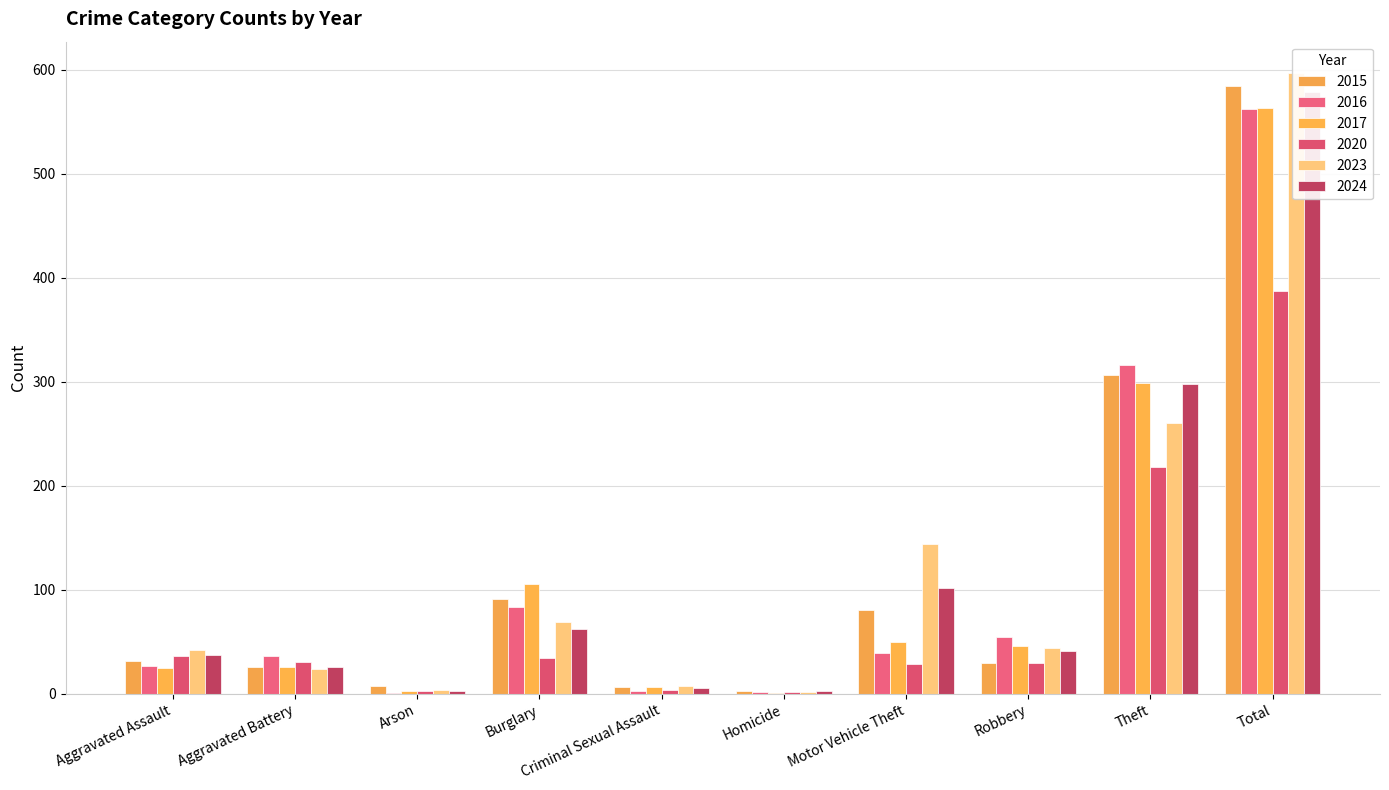

Reading right to left, what are all the values shown in this chart?

2015: Total=584	Theft=306	Robbery=30	Motor Vehicle Theft=81	Homicide=3	Criminal Sexual Assault=7	Burglary=91	Arson=8	Aggravated Battery=26	Aggravated Assault=32
2016: Total=562	Theft=316	Robbery=55	Motor Vehicle Theft=39	Homicide=2	Criminal Sexual Assault=3	Burglary=83	Arson=1	Aggravated Battery=36	Aggravated Assault=27
2017: Total=563	Theft=299	Robbery=46	Motor Vehicle Theft=50	Homicide=1	Criminal Sexual Assault=7	Burglary=106	Arson=3	Aggravated Battery=26	Aggravated Assault=25
2020: Total=387	Theft=218	Robbery=30	Motor Vehicle Theft=29	Homicide=2	Criminal Sexual Assault=4	Burglary=34	Arson=3	Aggravated Battery=31	Aggravated Assault=36
2023: Total=597	Theft=260	Robbery=44	Motor Vehicle Theft=144	Homicide=2	Criminal Sexual Assault=8	Burglary=69	Arson=4	Aggravated Battery=24	Aggravated Assault=42
2024: Total=578	Theft=298	Robbery=41	Motor Vehicle Theft=102	Homicide=3	Criminal Sexual Assault=6	Burglary=62	Arson=3	Aggravated Battery=26	Aggravated Assault=37